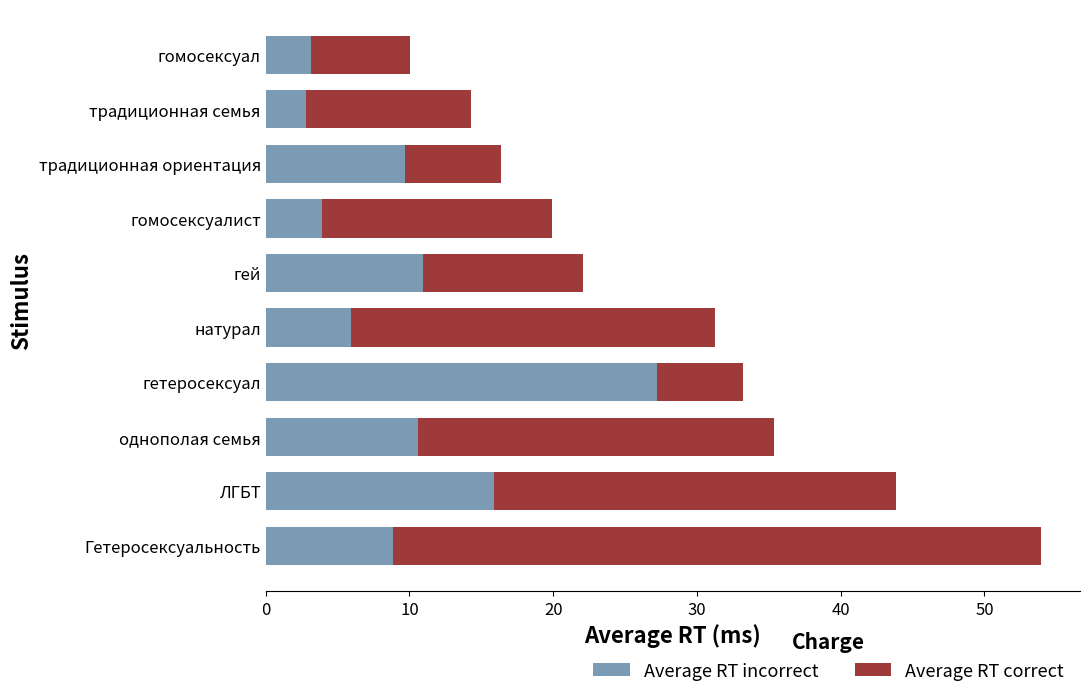

What are all the series names shown in the legend?

Average RT incorrect, Average RT correct